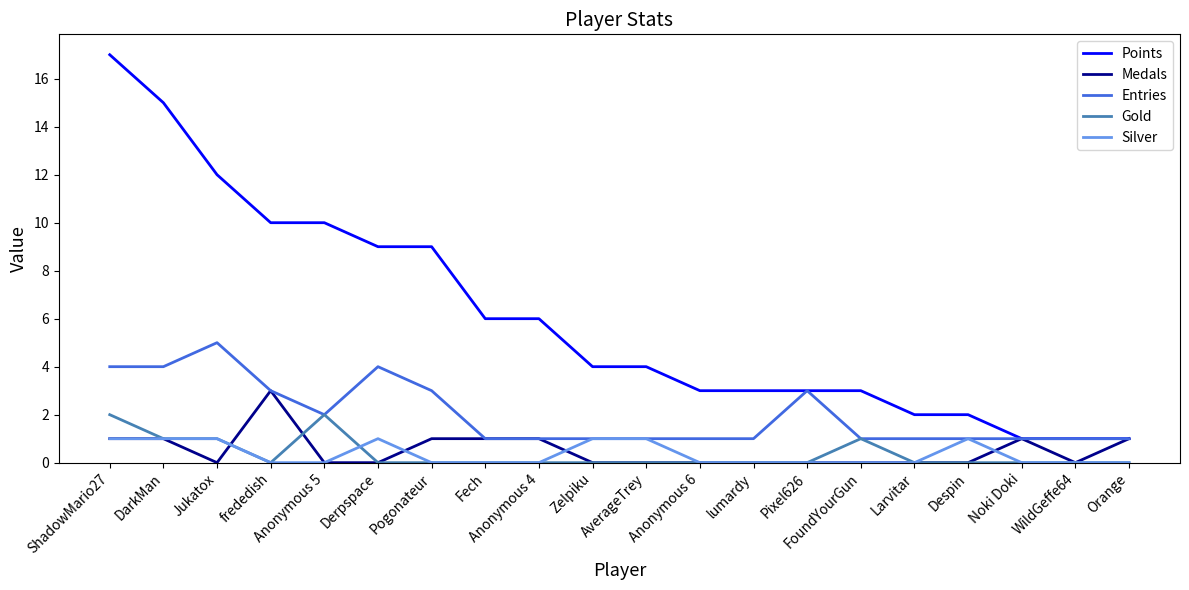

True or false: Points and Gold intersect in this chart.

False